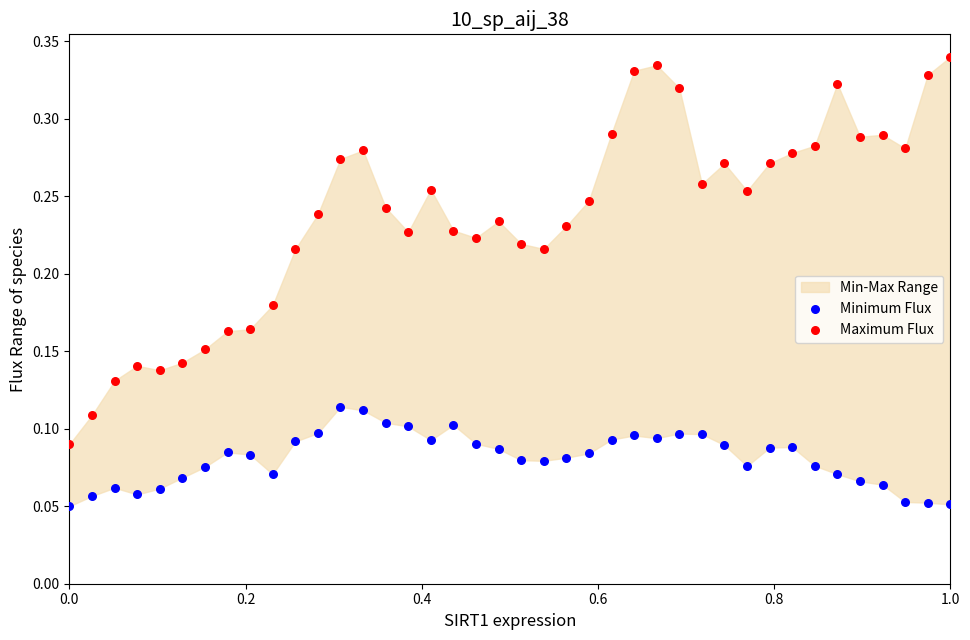

Which series reaches the maximum Y coordinate?

Maximum Flux